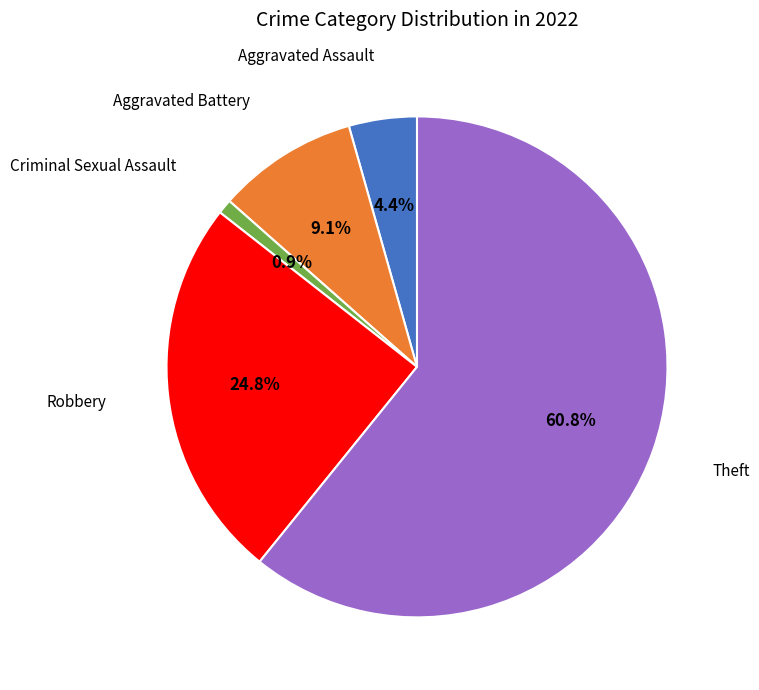

Count the number of slices in the pie.

5